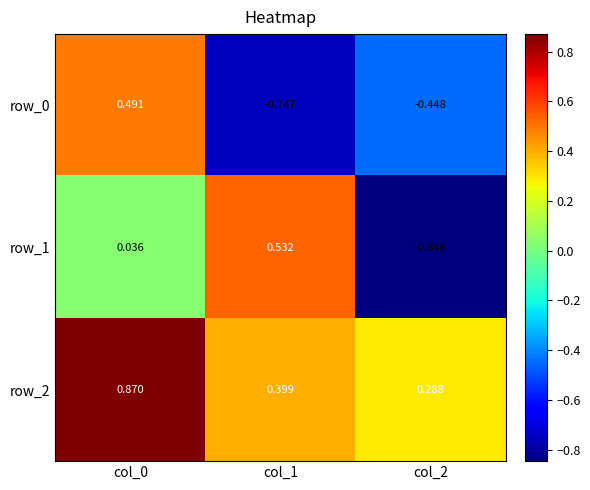

Is the value of row_2 at col_1 greater than the value of row_1 at col_2?

Yes